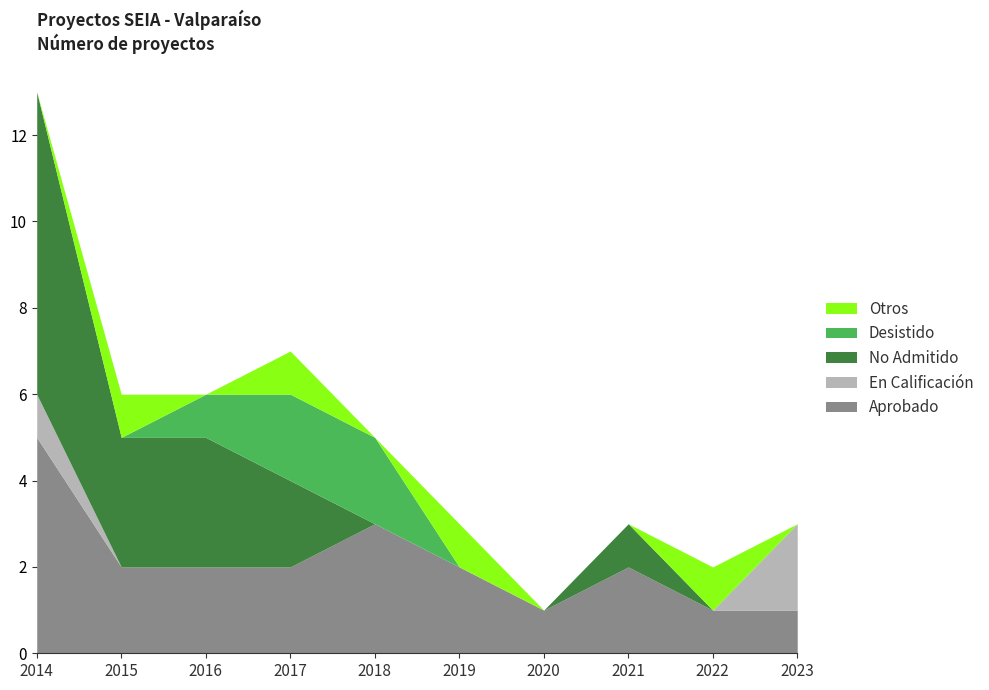

Between 2015 and 2014, which is larger?

2014